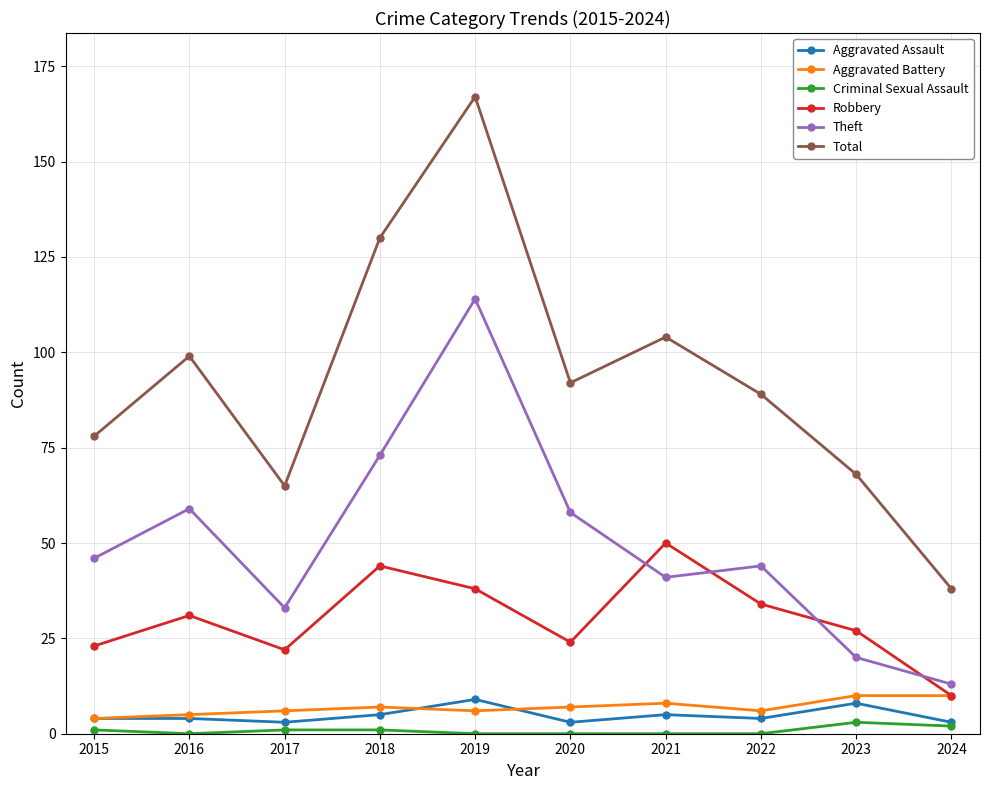

True or false: Theft has a value of 13 at 2024.

True